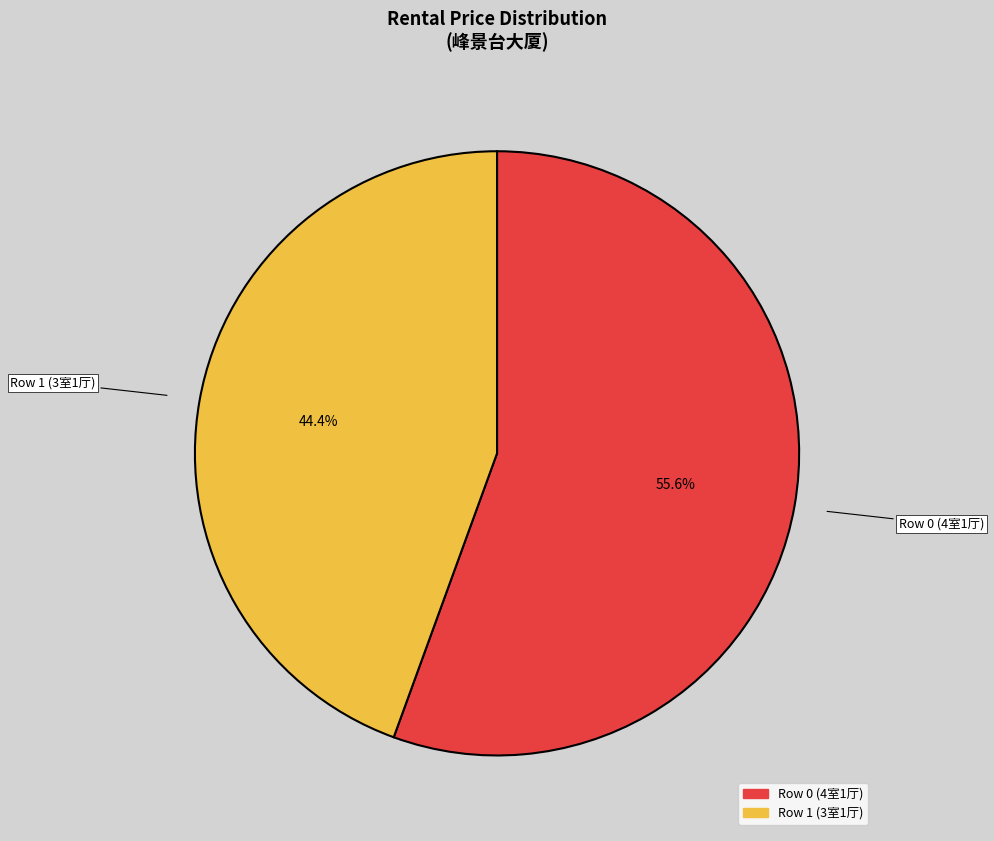

Is there any slice that represents more than half of the pie?

Yes